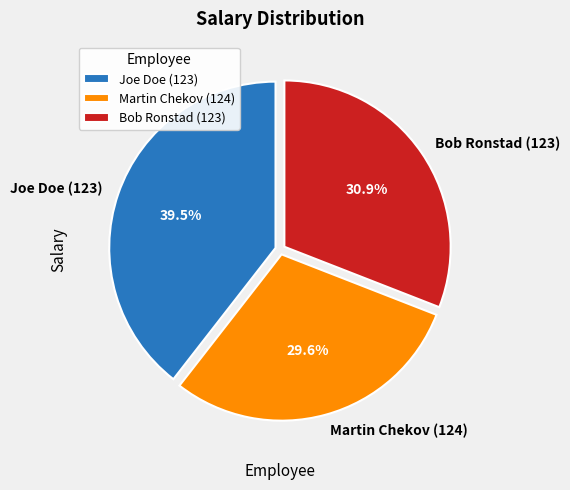

Which category has the biggest portion of the pie?

Joe Doe (123)